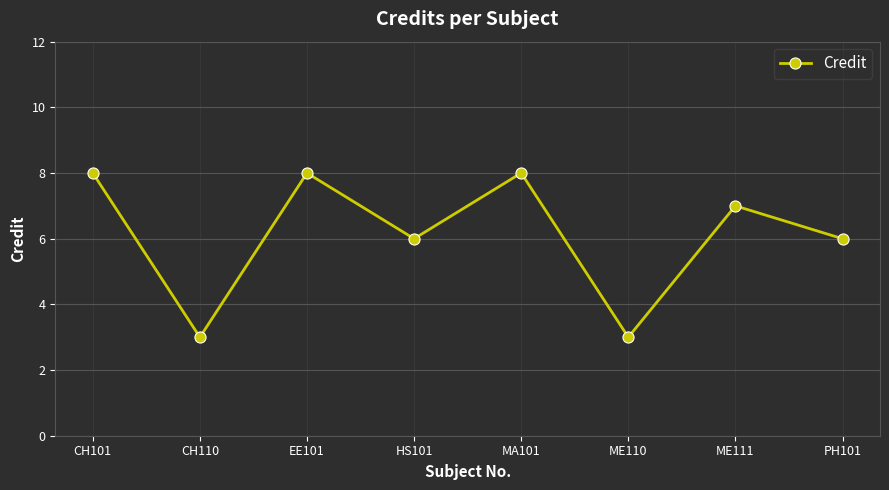

What is the ratio of the value at CH110 to the value at CH101?

0.4